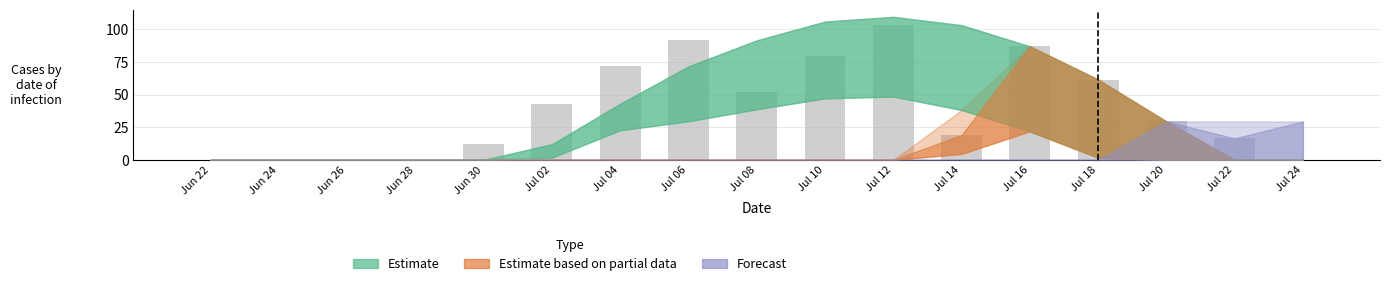

The value at Jun 28 is -50.7. True or false?

False